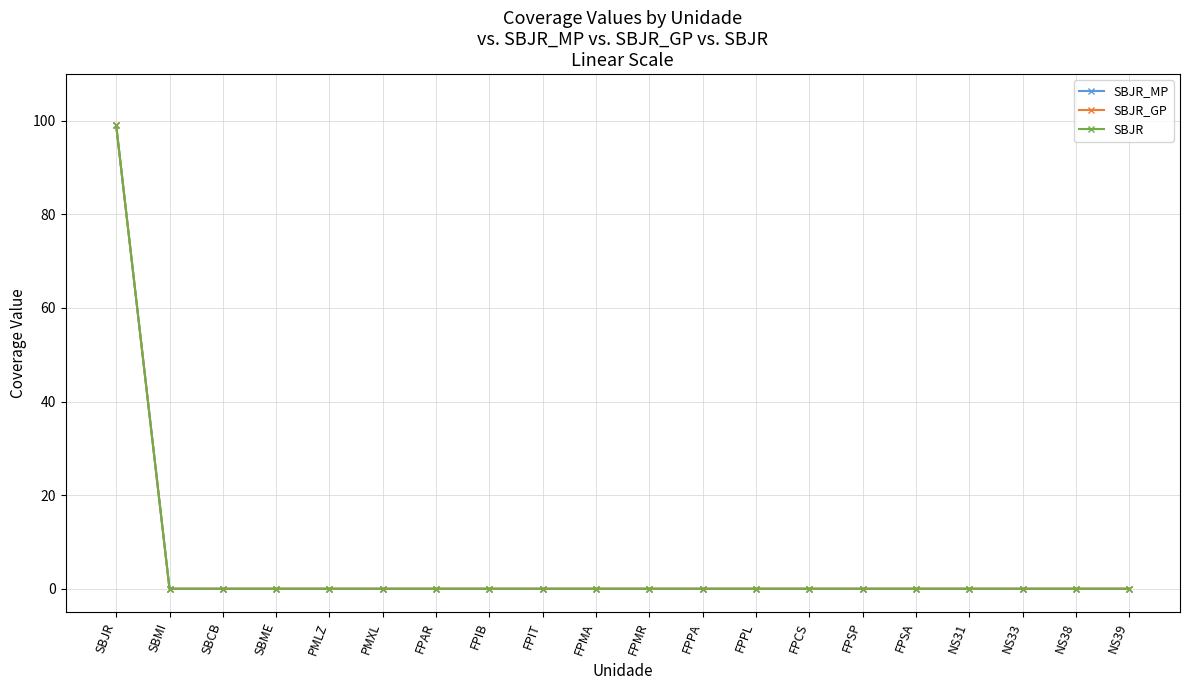

Is this an area chart (filled region under the line)?

No